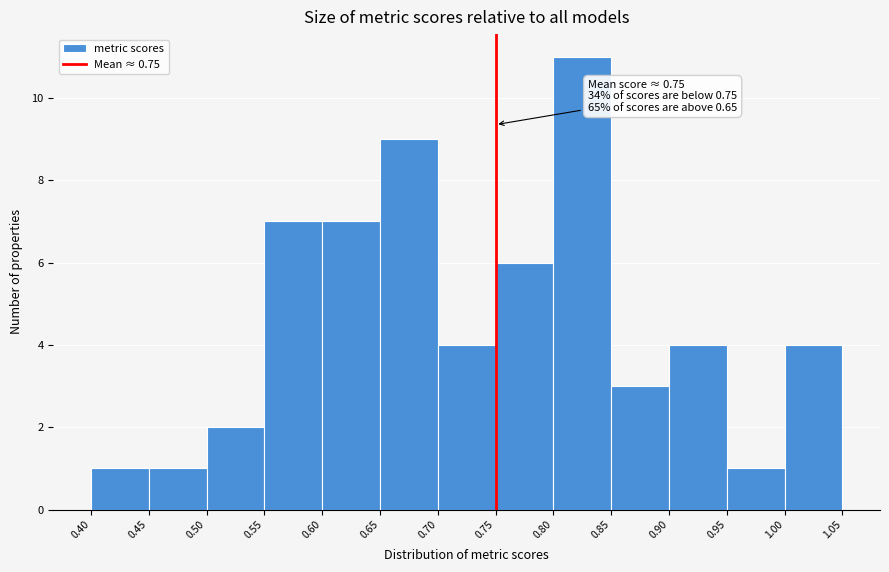

Over which range of the x-axis is the bar tallest?

0.80 to 0.85